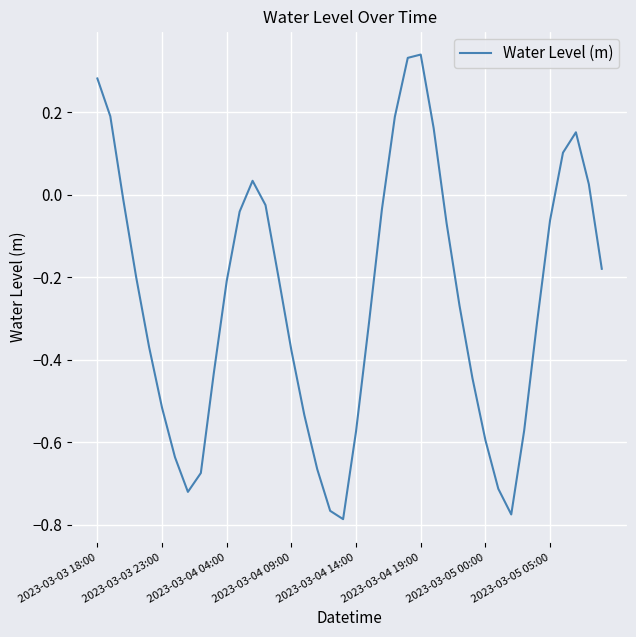

Rank the categories by value from highest to lowest.

25, 24, 2023-03-03 18:00, 2023-03-03 23:00, 23, 26, 37, 36, 12, 38, 2023-03-04 04:00, 13, 22, 11, 35, 27, 39, 14, 2023-03-04 09:00, 10, 28, 34, 21, 2023-03-04 14:00, 15, 9, 29, 2023-03-04 19:00, 16, 33, 20, 30, 2023-03-05 00:00, 17, 8, 31, 2023-03-05 05:00, 18, 32, 19